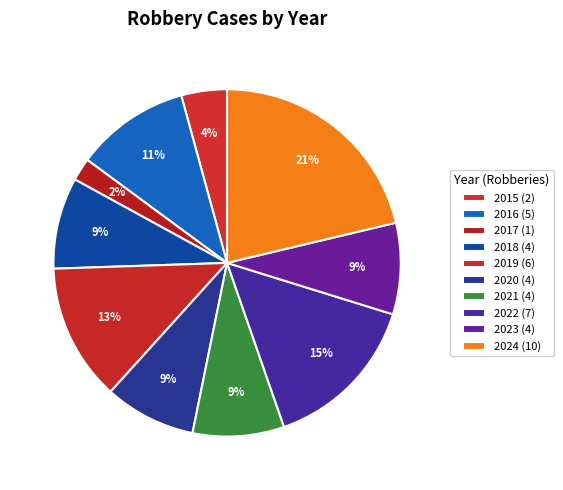

What percentage is NOT represented by 2016?

89.4%